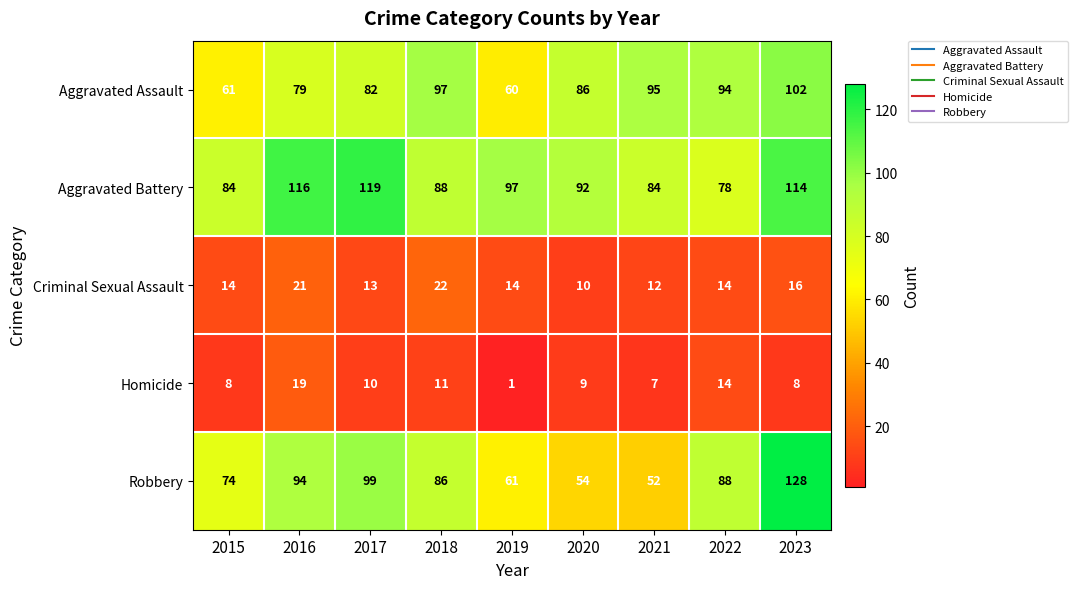

True or false: Aggravated Battery has a value of 194 at 2017.

False